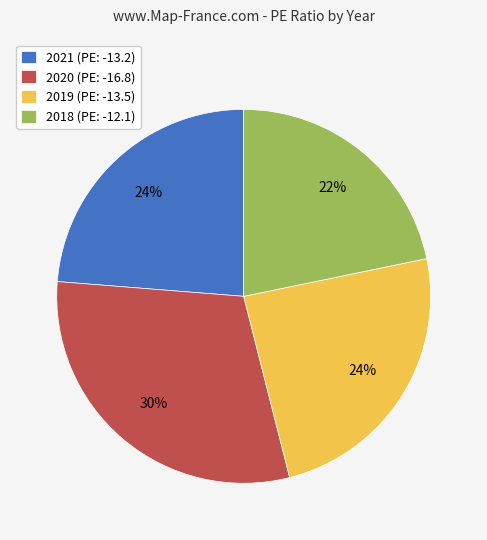

Is there a majority slice in this chart?

No